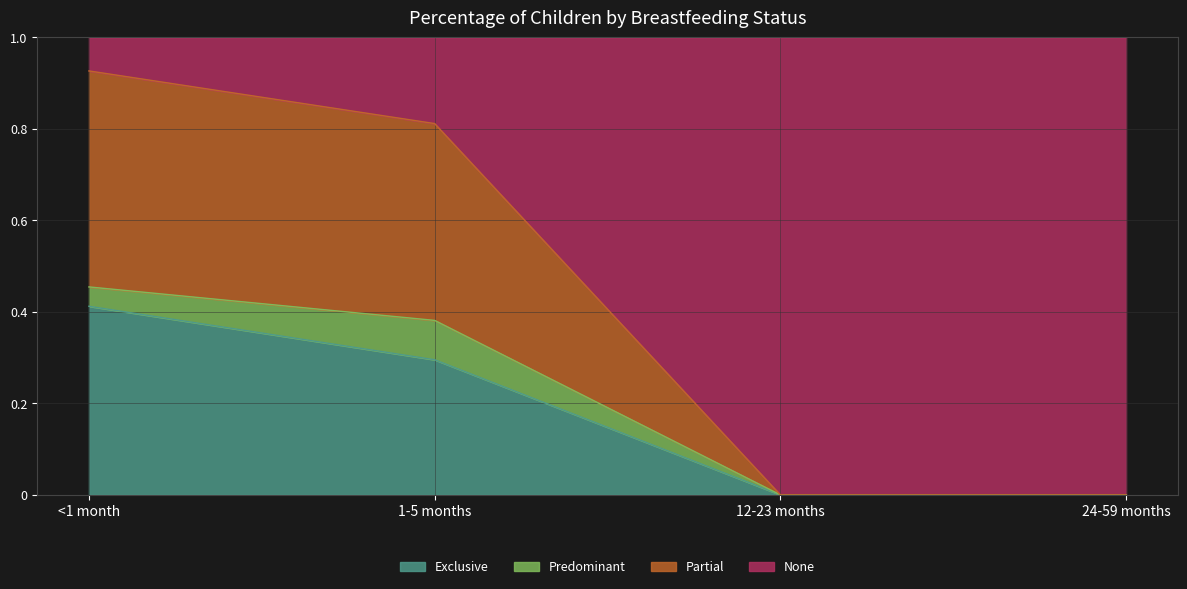

True or false: Partial has more than 0 interior local peaks.

False